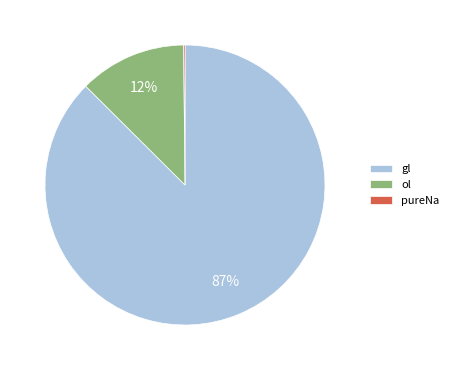

To the nearest percent, what percentage of the pie is ol?

12%